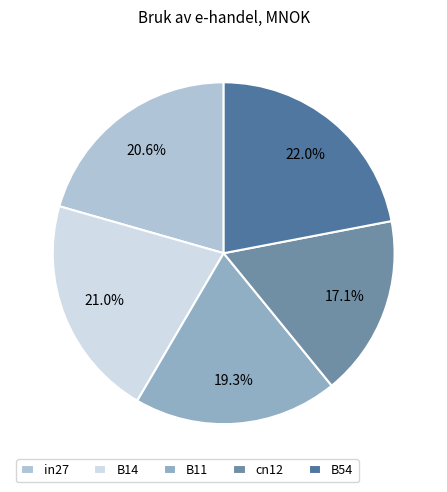

What is the smallest slice in the pie chart?

cn12